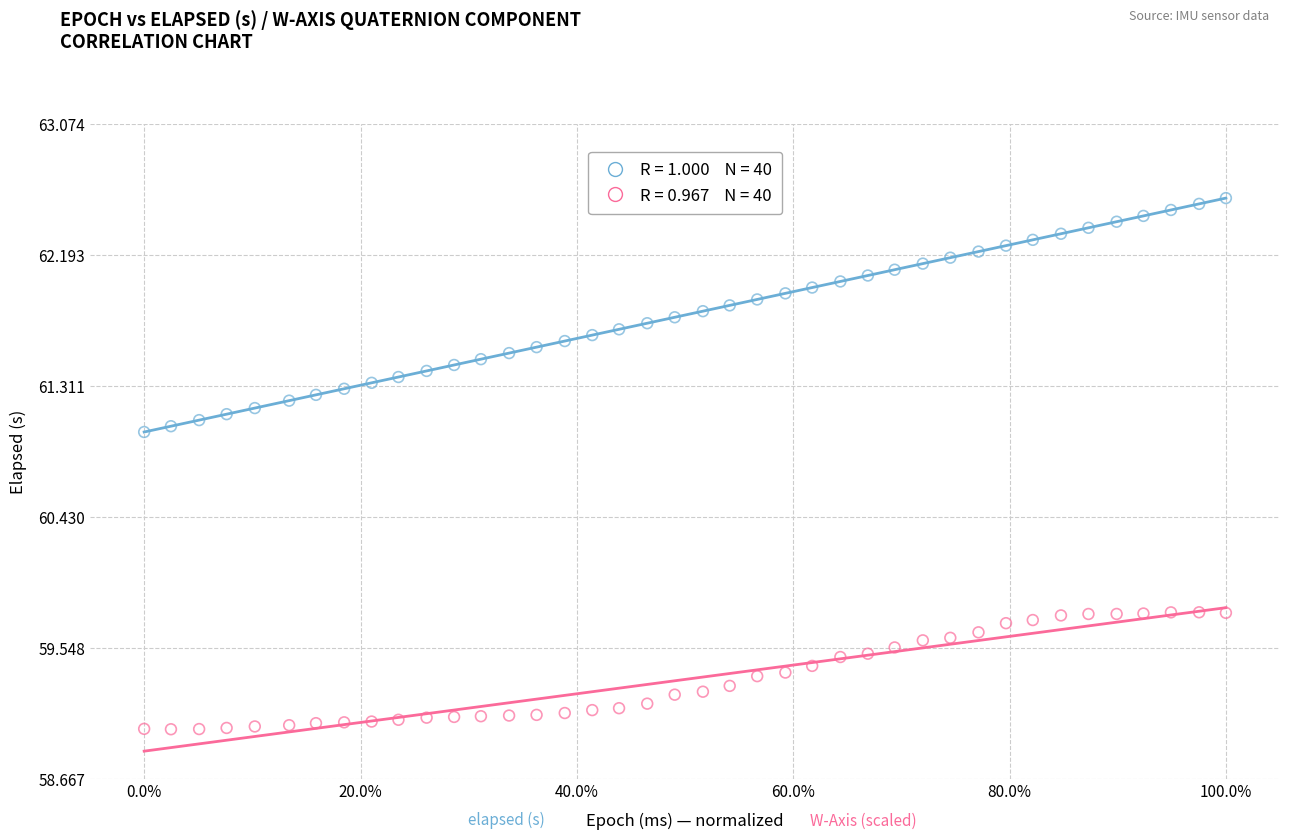

Across all data points, what is the range of Y values (max minus min)?

3.6